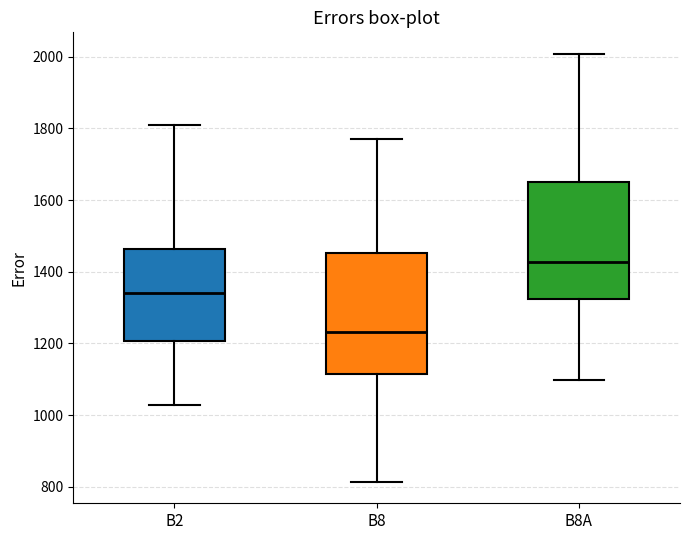

Where does the median line of the box for B8A sit on the y-axis? The values are not printed on the chart, so give them approximately, as read against the axis.

1420